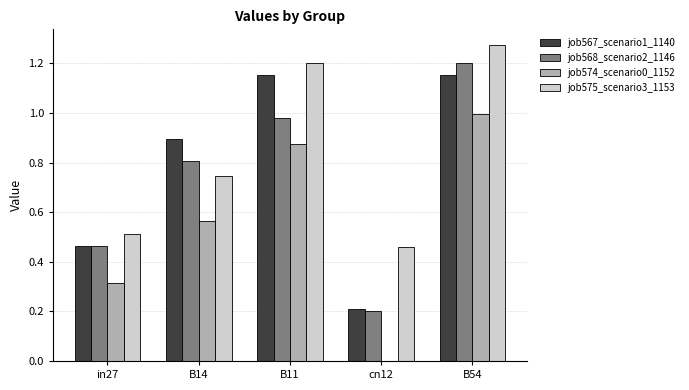

What is the total value across all series at B54?

4.6